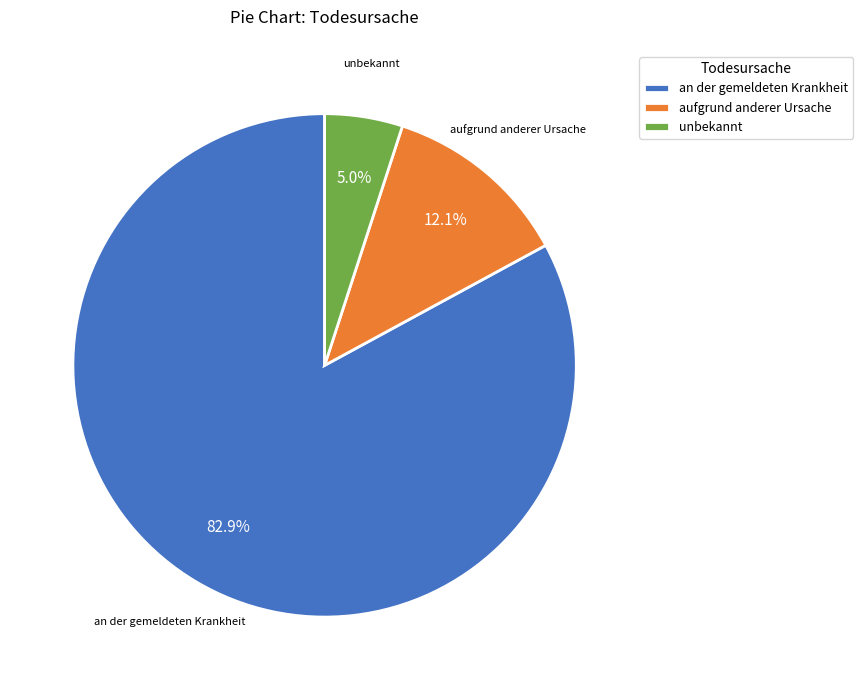

True or false: aufgrund anderer Ursache accounts for 12% of the total.

True